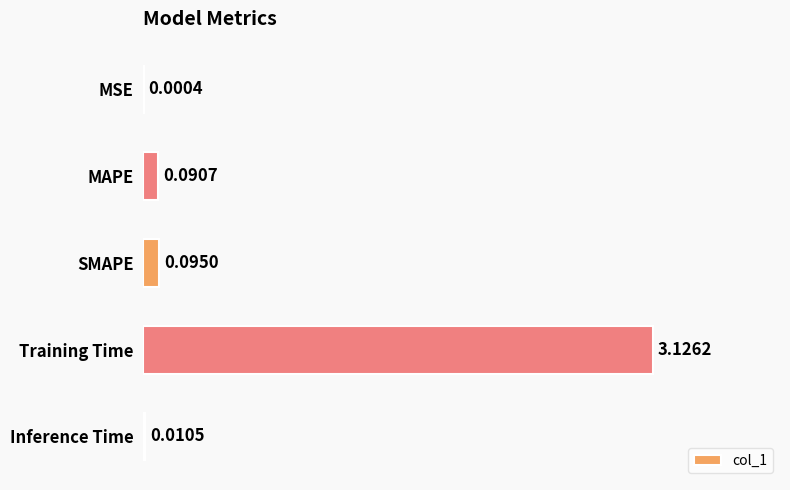

At which label is the value closest to 1?

SMAPE